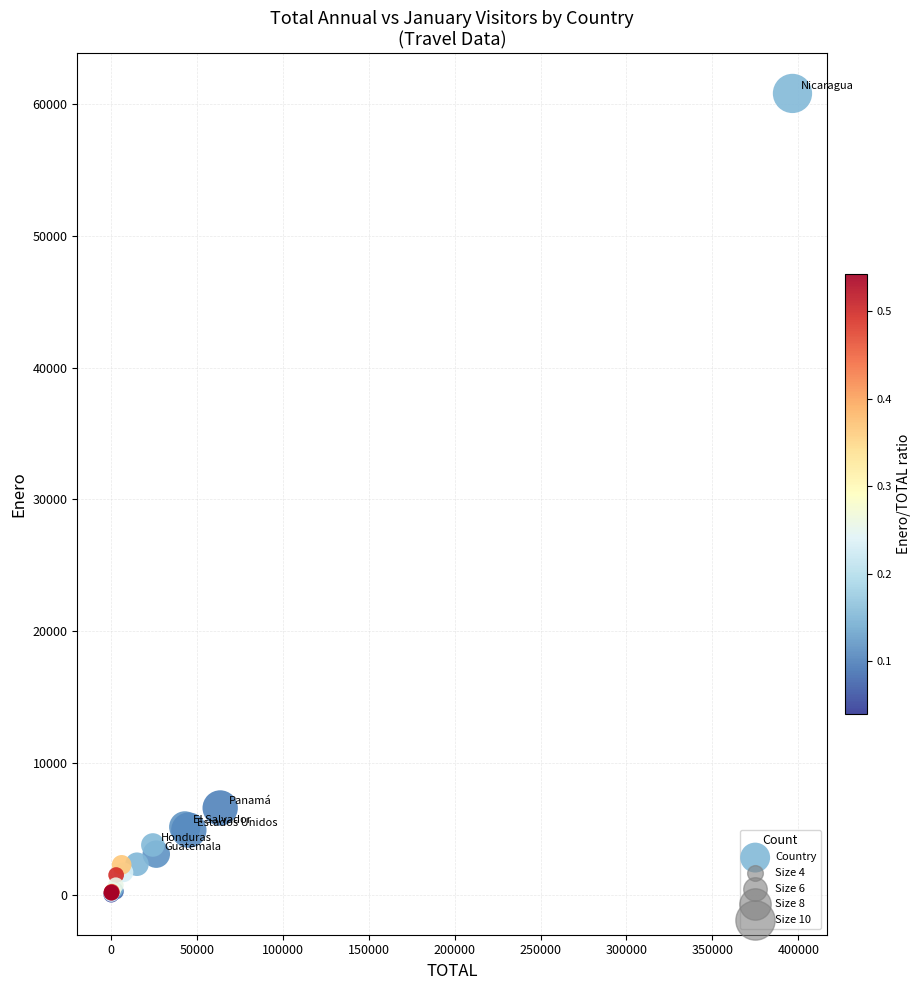

What Y value in the scatter plot is closest to 30407?

6587